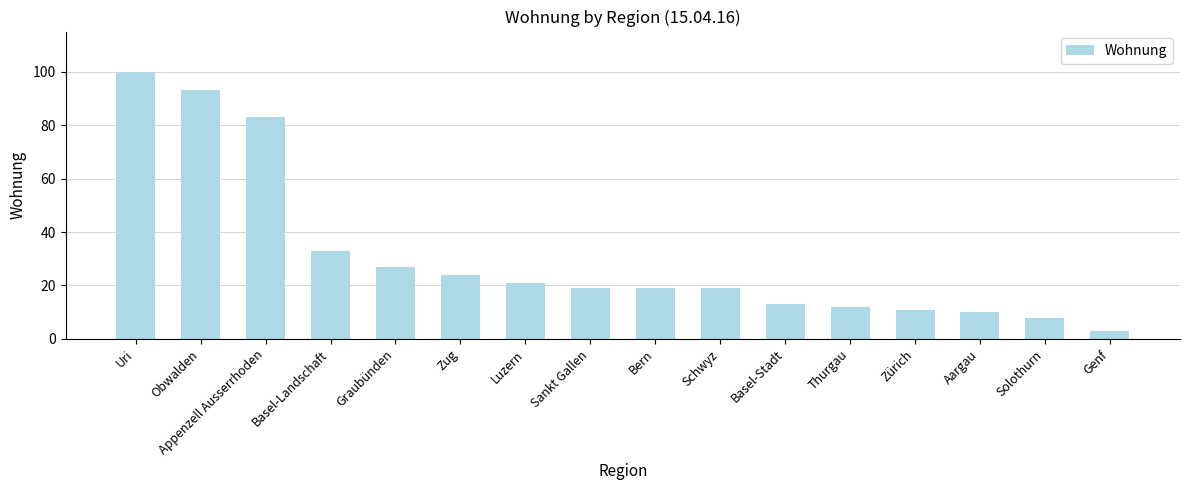

What is the change in value from Schwyz to Basel-Stadt?

-6